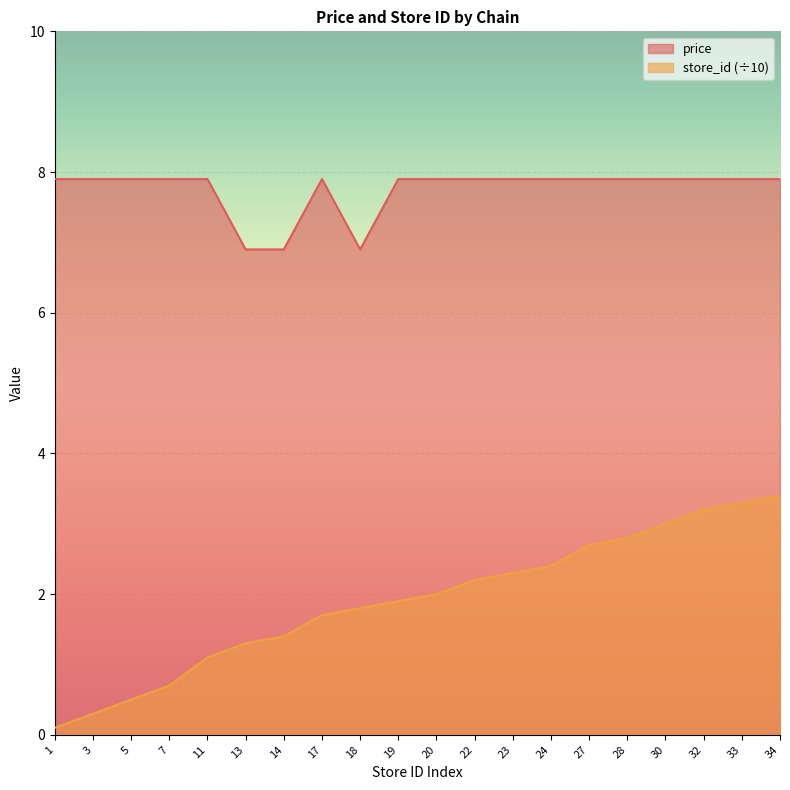

How many lines are shown in the chart?

2